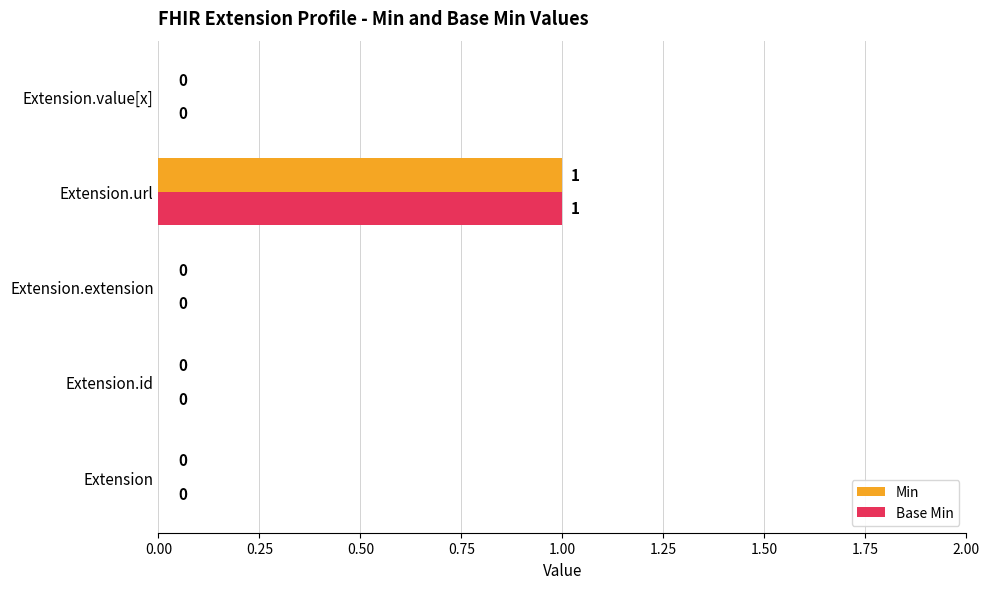

The Base Min series shows 0 at Extension.extension. True or false?

True